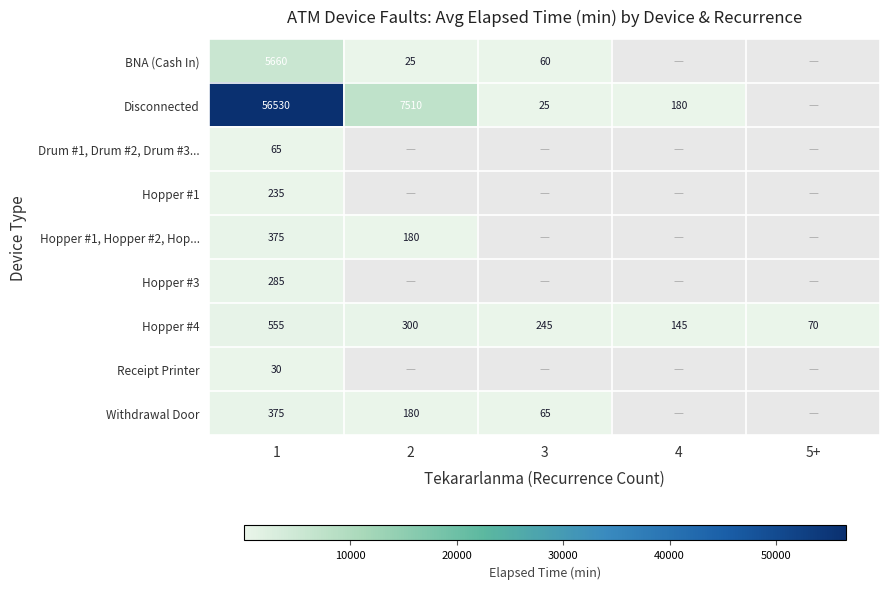

What value does the Hopper #4 series have at 3?

245.0